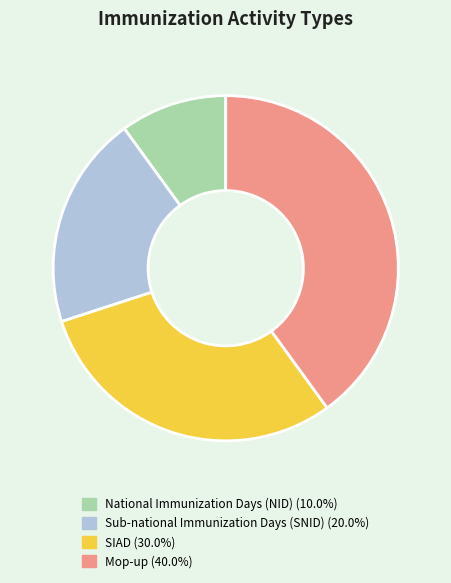

How many segments does this pie chart have?

4